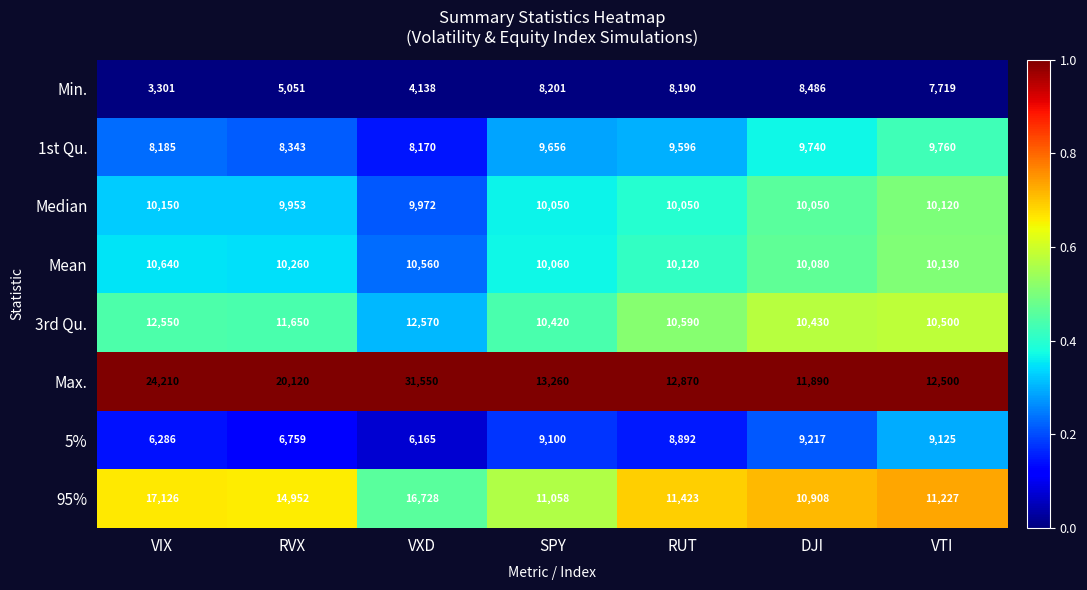

Rank the series at RUT from lowest to highest value.

Min., 5%, 1st Qu., Median, Mean, 3rd Qu., 95%, Max.